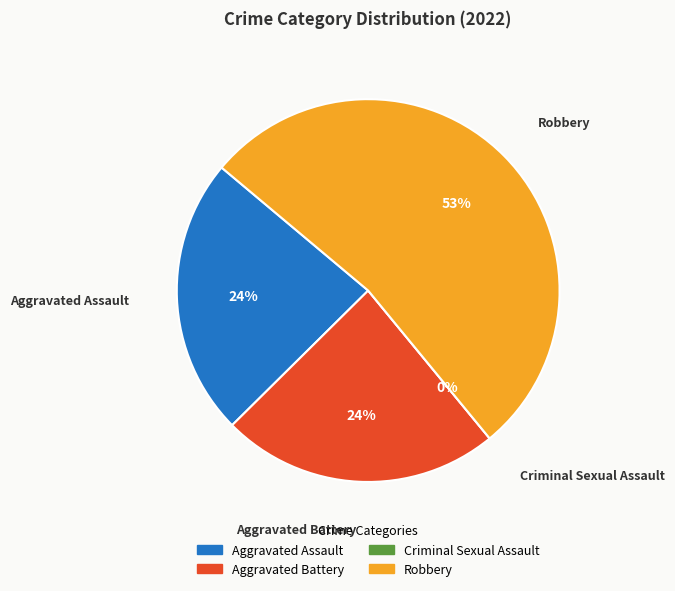

The Criminal Sexual Assault slice represents 0% of the pie. True or false?

True